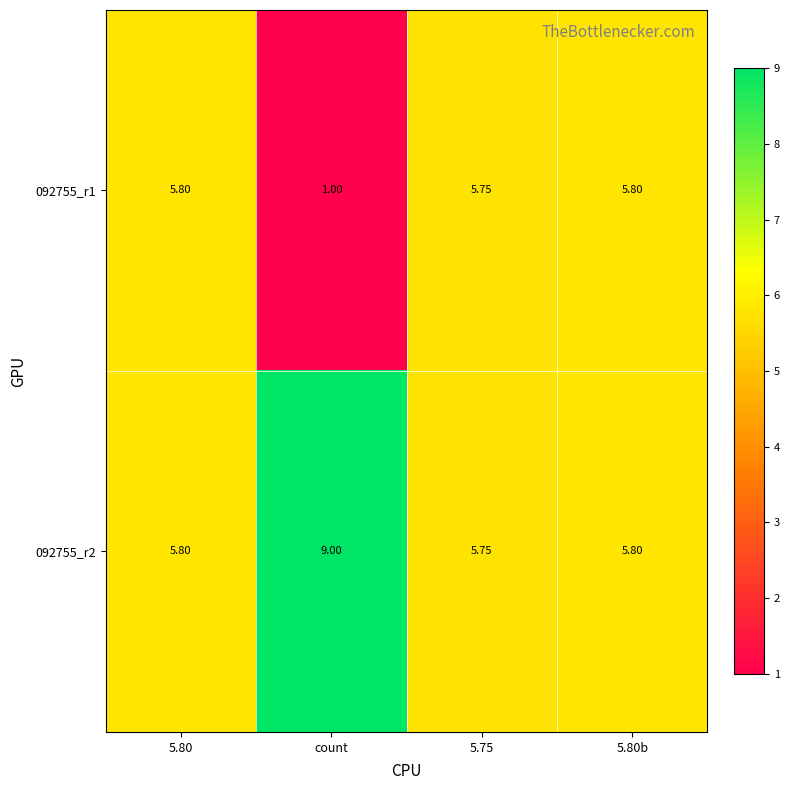

Between 5.80 and count, which series saw the biggest shift?

092755_r1